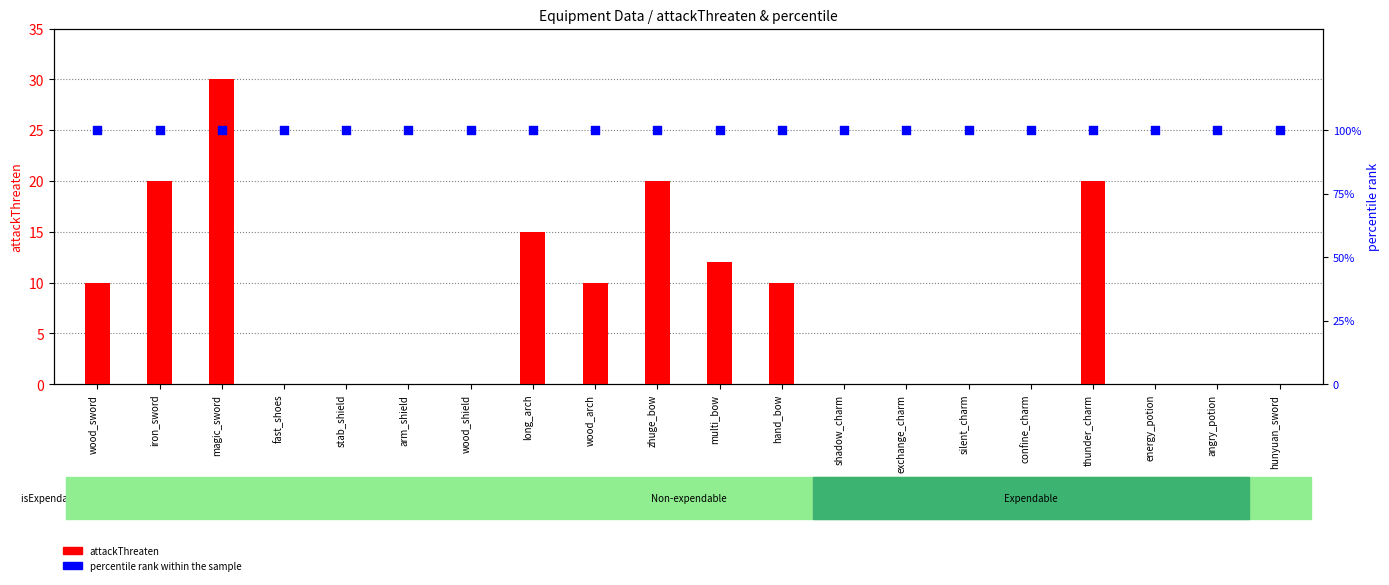

Which series reaches the maximum Y coordinate?

percentile rank within the sample